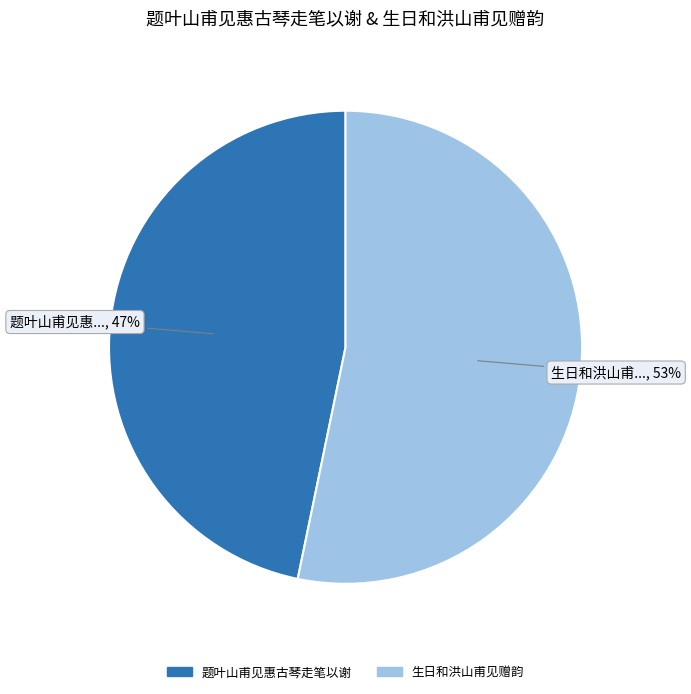

Does any single category account for the majority?

Yes